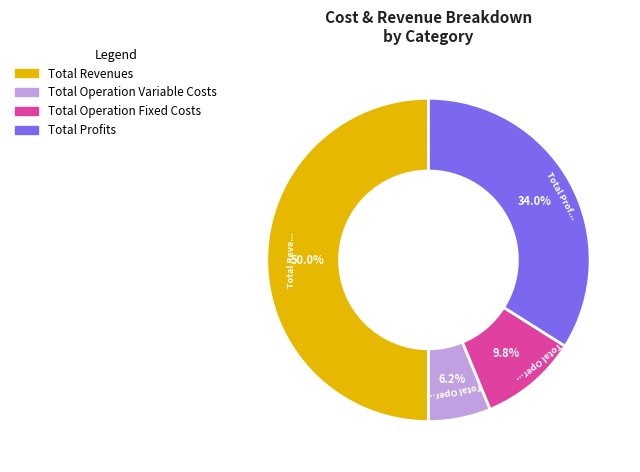

What percentage is the Total Profits slice, to the nearest percent?

34%